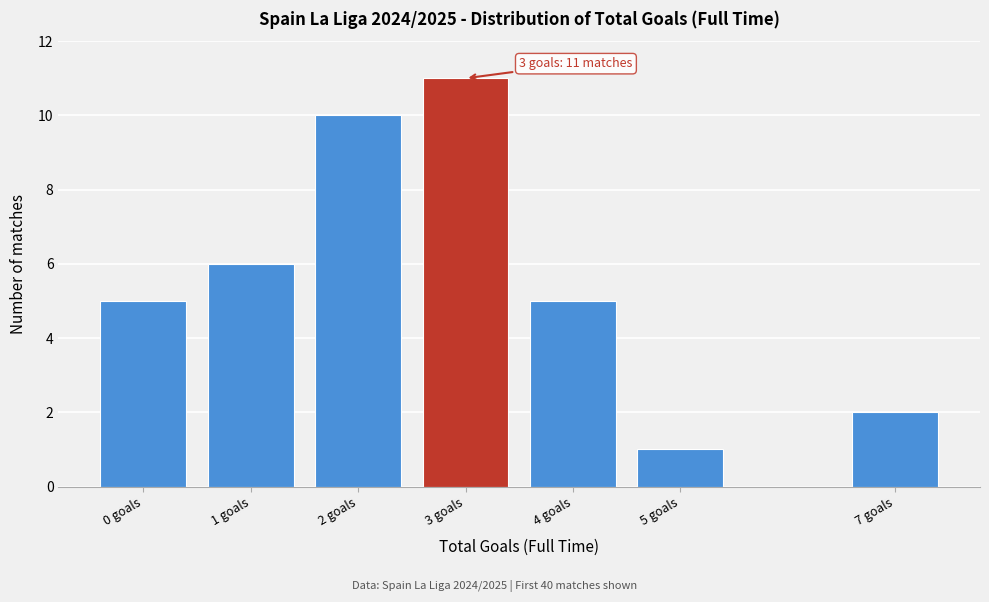

Reading left to right, list all the values displayed in this chart.

0 goals=5	1 goals=6	2 goals=10	3 goals=11	4 goals=5	5 goals=1	7 goals=2